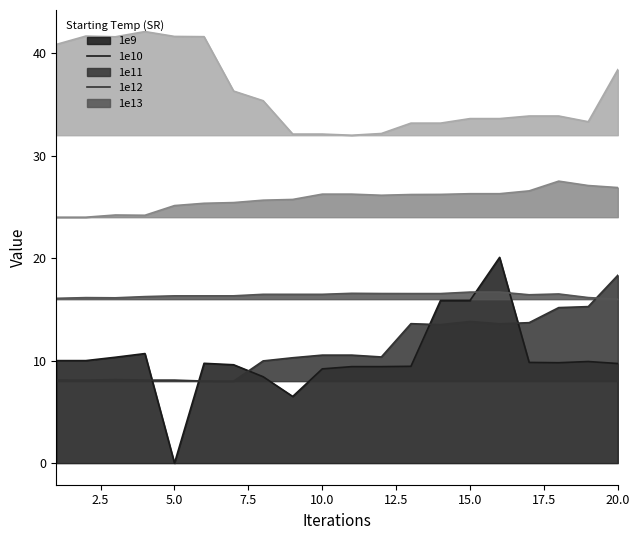

Which has a higher value, 14 or 4?

14